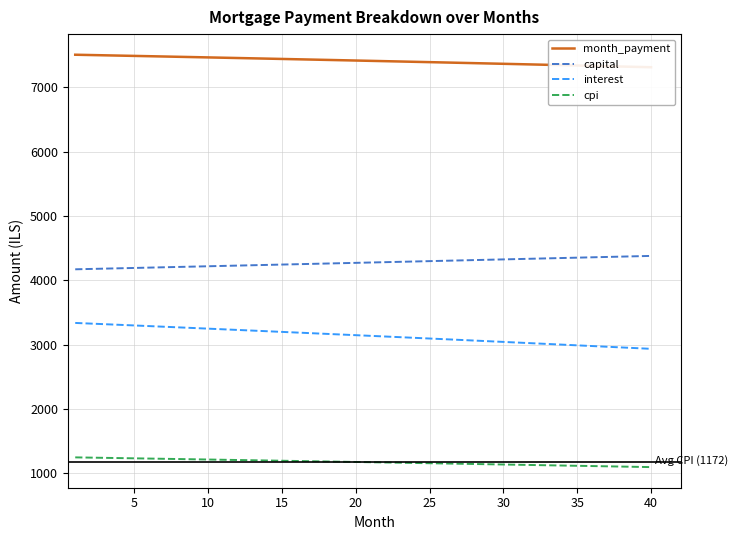

What is the average value of the cpi series?

1172.1